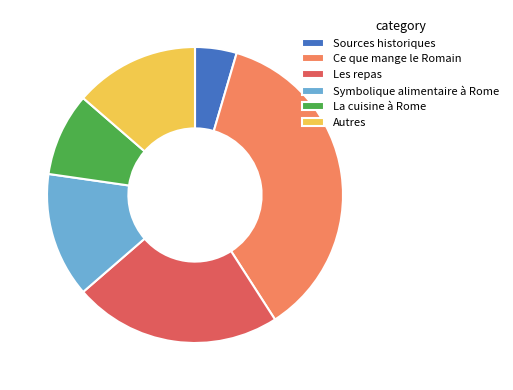

Is La cuisine à Rome the majority of the pie?

No